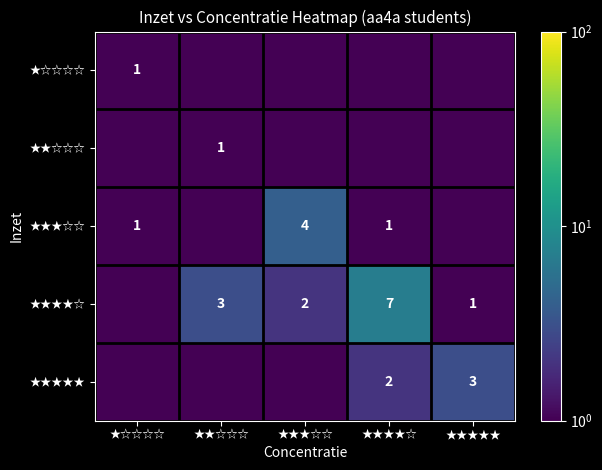

Between ★☆☆☆☆ and ★★☆☆☆, which is larger?

★☆☆☆☆